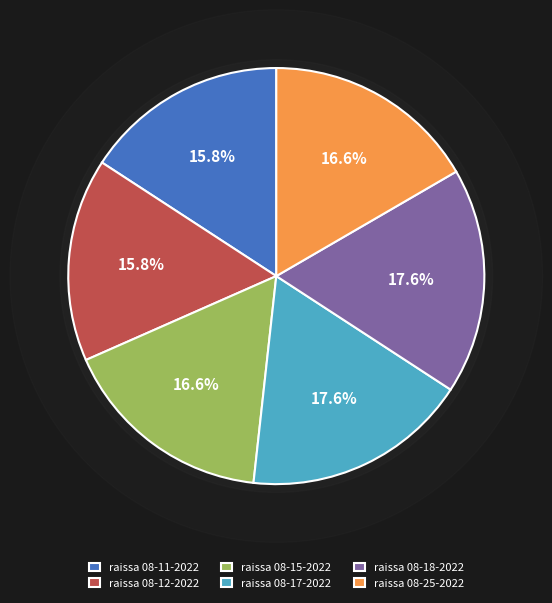

Does any single category account for the majority?

No